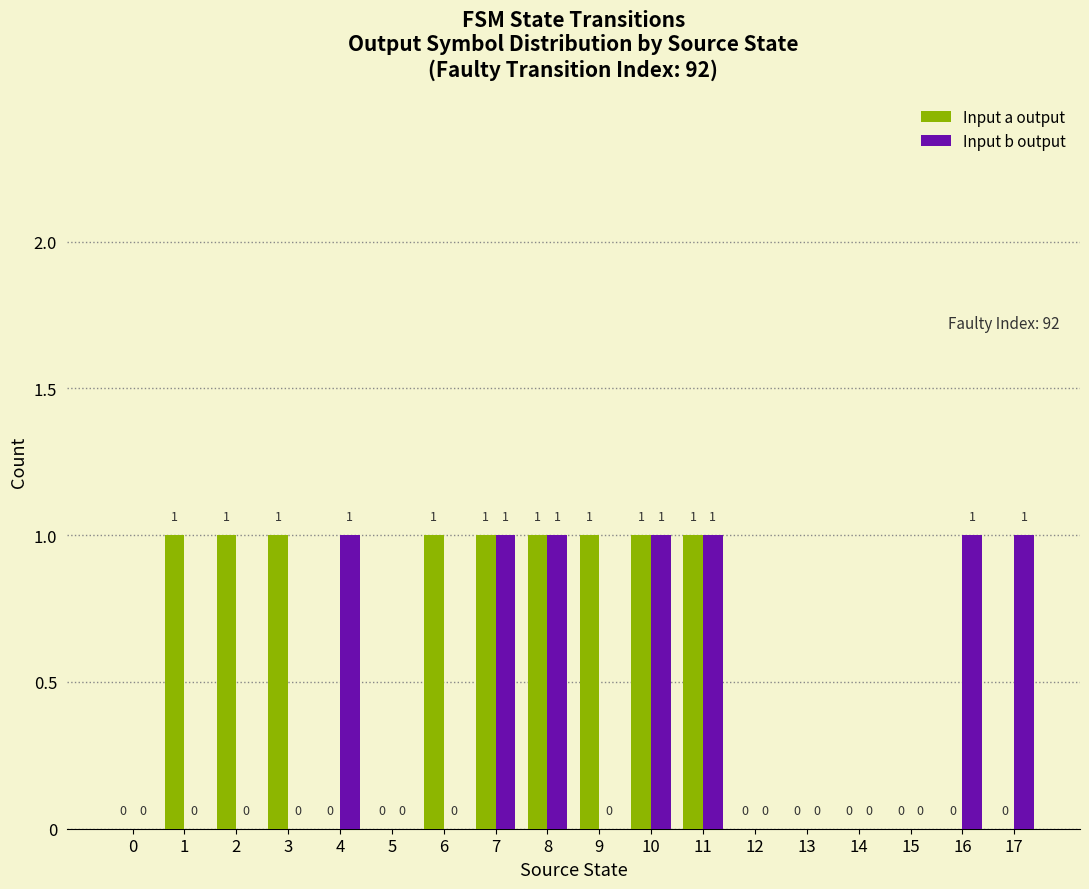

True or false: Input b output has a value of 1 at 7.

True